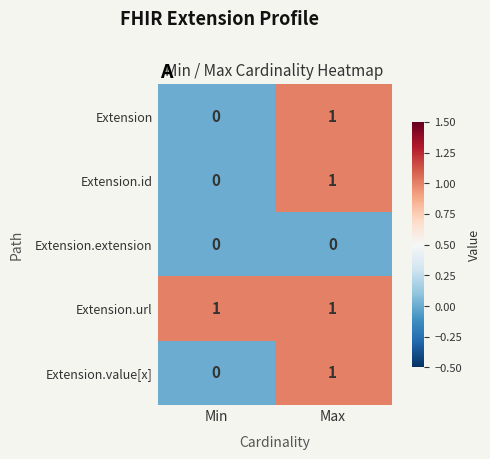

Reading left to right, extract all data points from this chart.

Extension: Min=0	Max=1
Extension.id: Min=0	Max=1
Extension.extension: Min=0	Max=0
Extension.url: Min=1	Max=1
Extension.value[x]: Min=0	Max=1